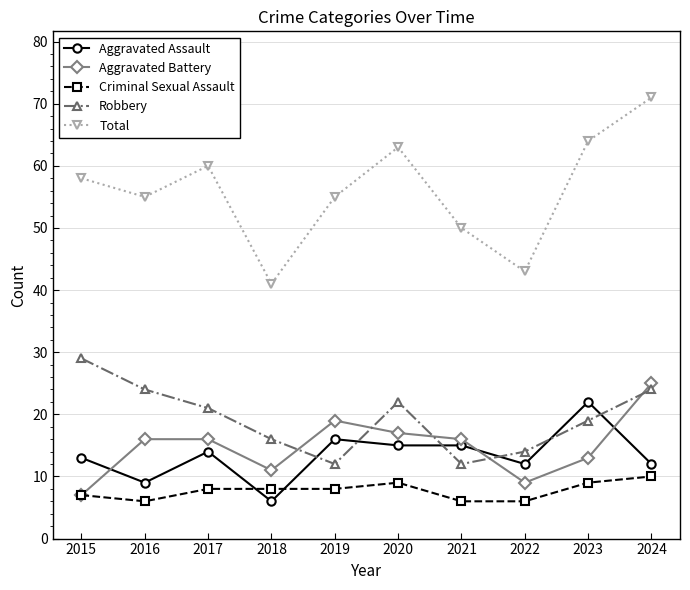

At 2018, list the series in order from smallest to largest.

Aggravated Assault, Criminal Sexual Assault, Aggravated Battery, Robbery, Total